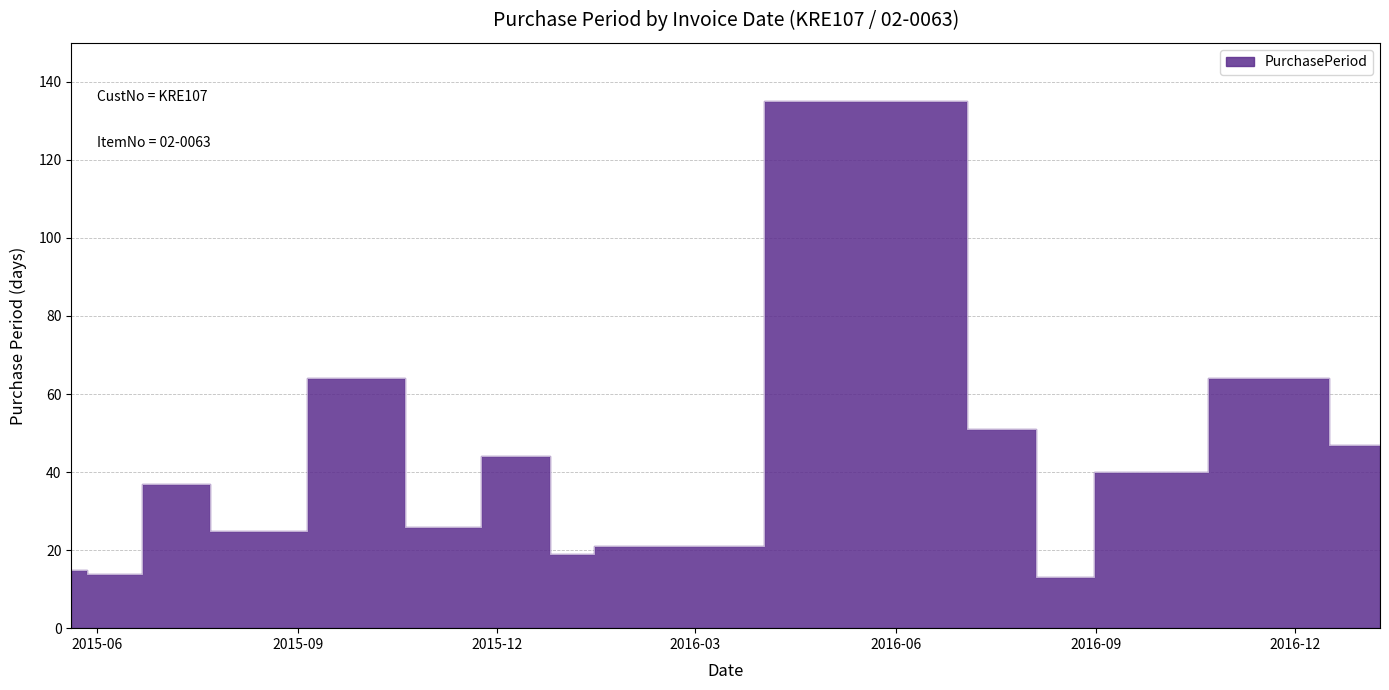

What is the smallest value displayed?

13